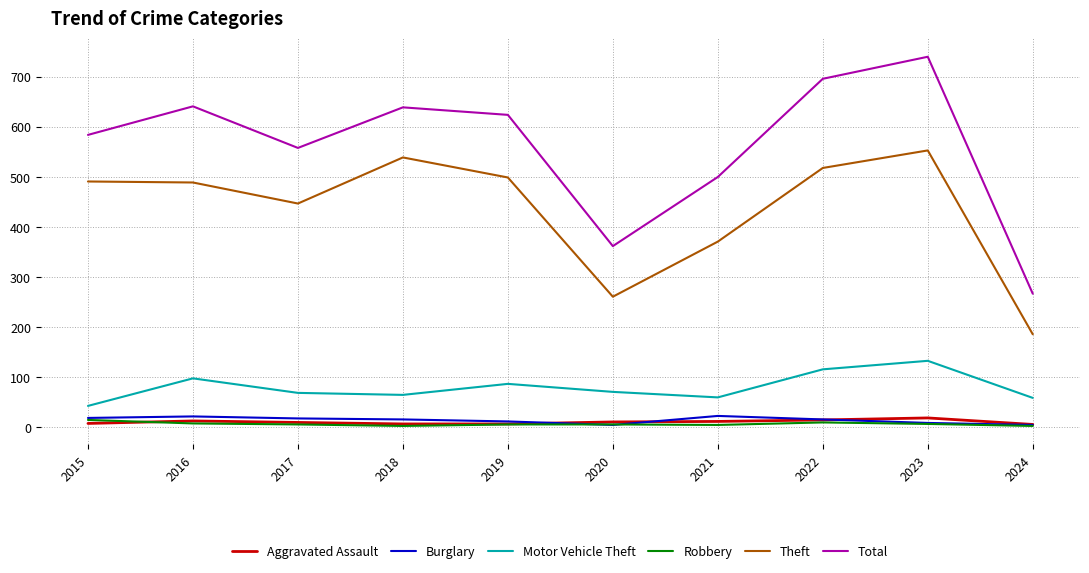

What is the sum of the Theft values at 2018 and 2016?

1028